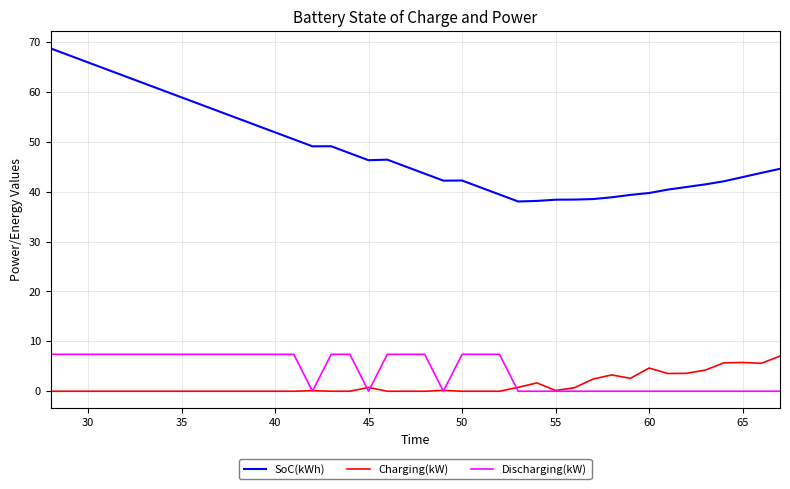

Which series has the widest spread of values?

SoC(kWh)